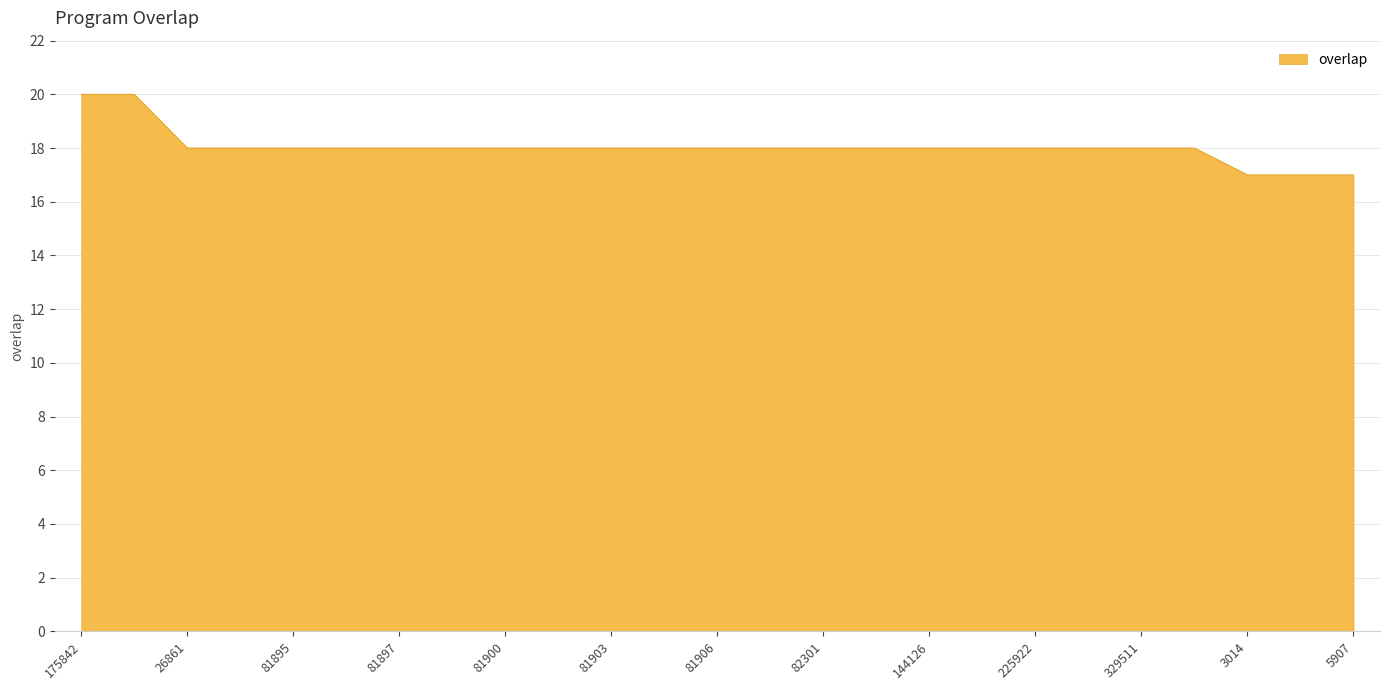

What is the sum of all values?

451